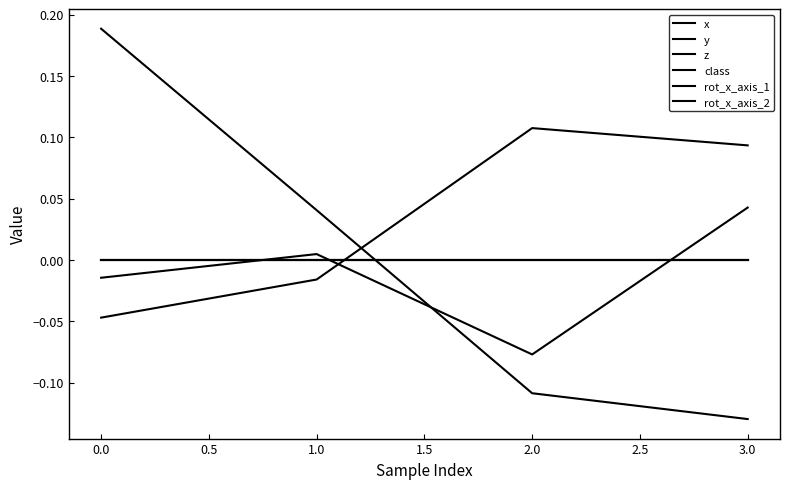

Which series has the largest total across all categories?

x